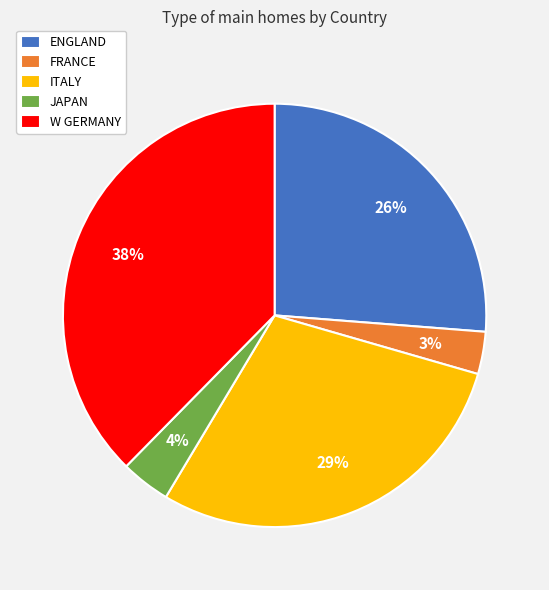

Does any single category account for the majority?

No